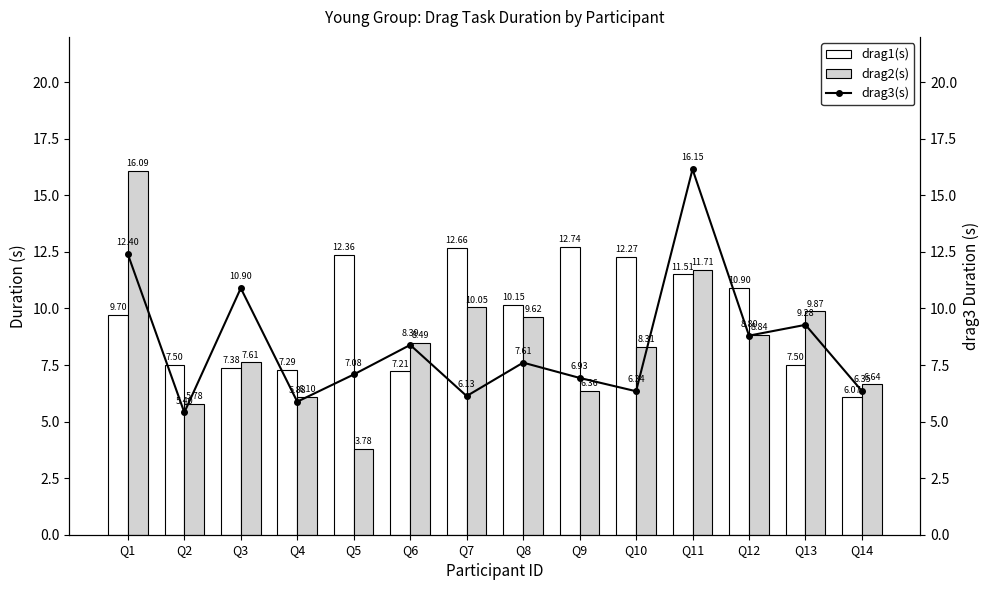

What is the sum of all drag2(s) values?

119.3